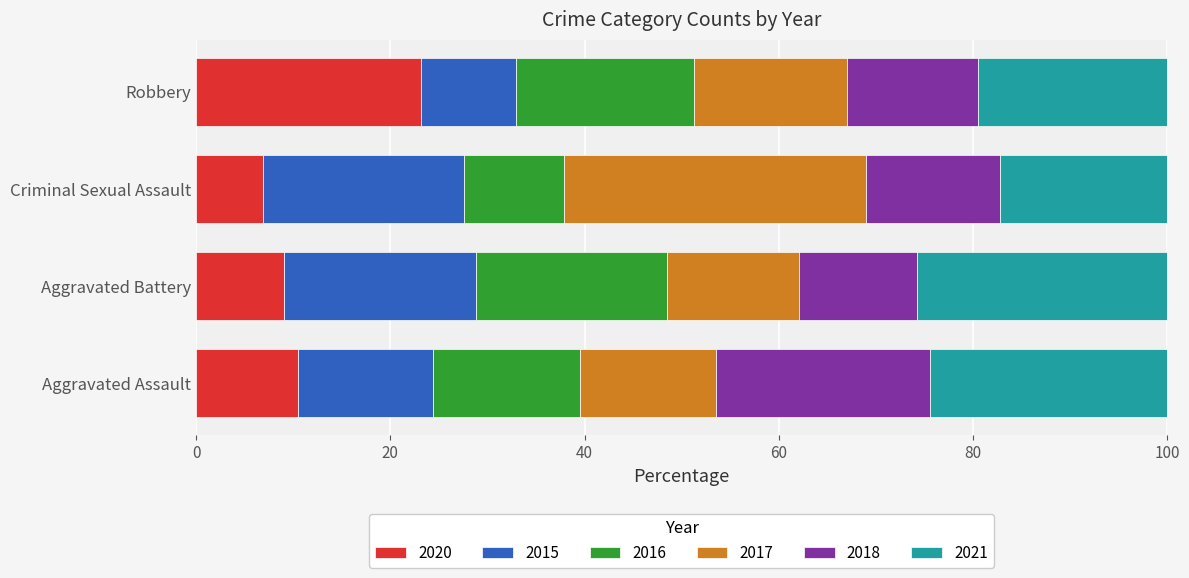

What is the approximate value of 2020 at Robbery?

23.2